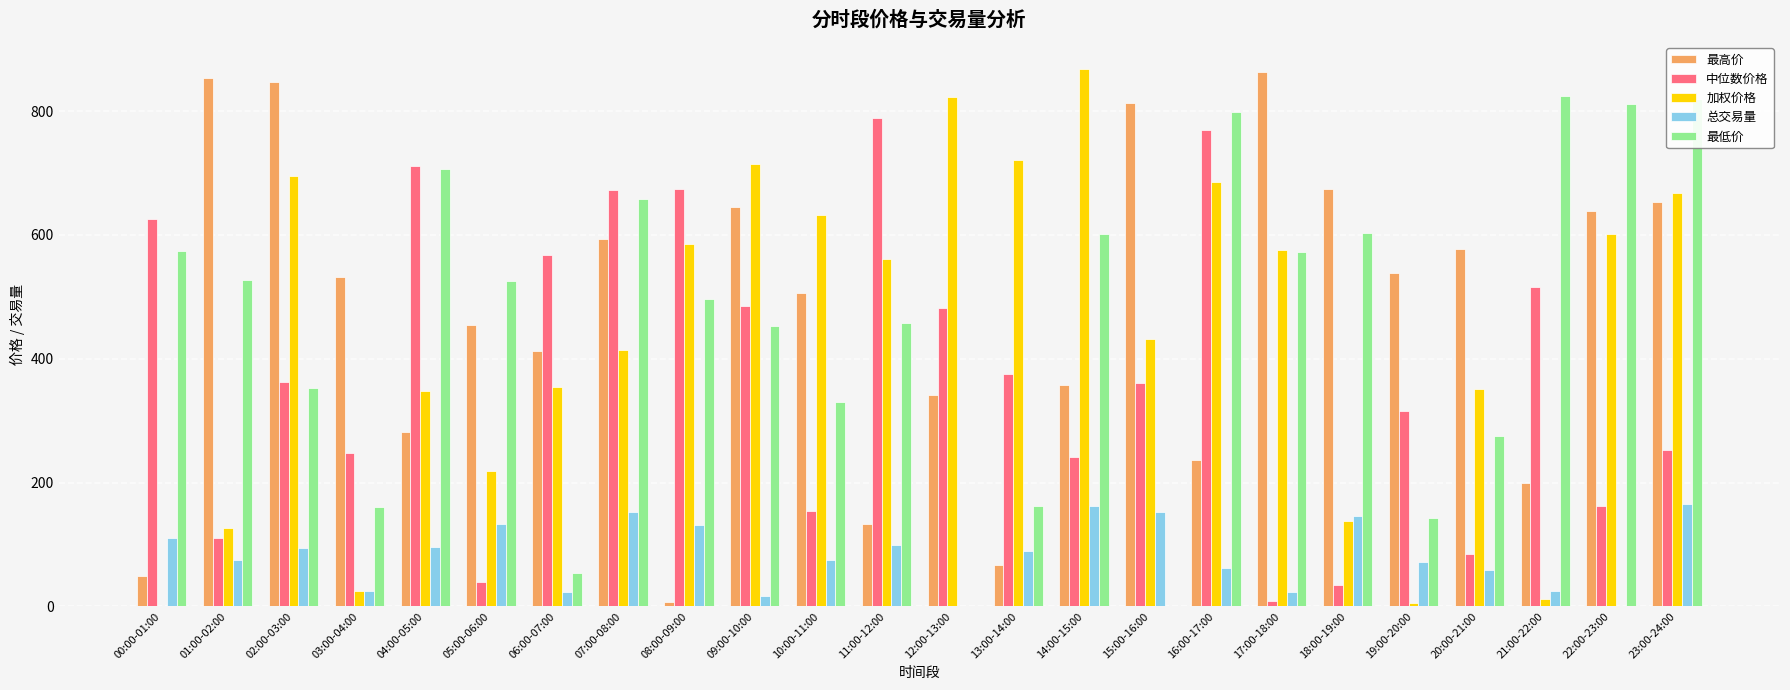

What is the sum of all 总交易量 values?

1987.5